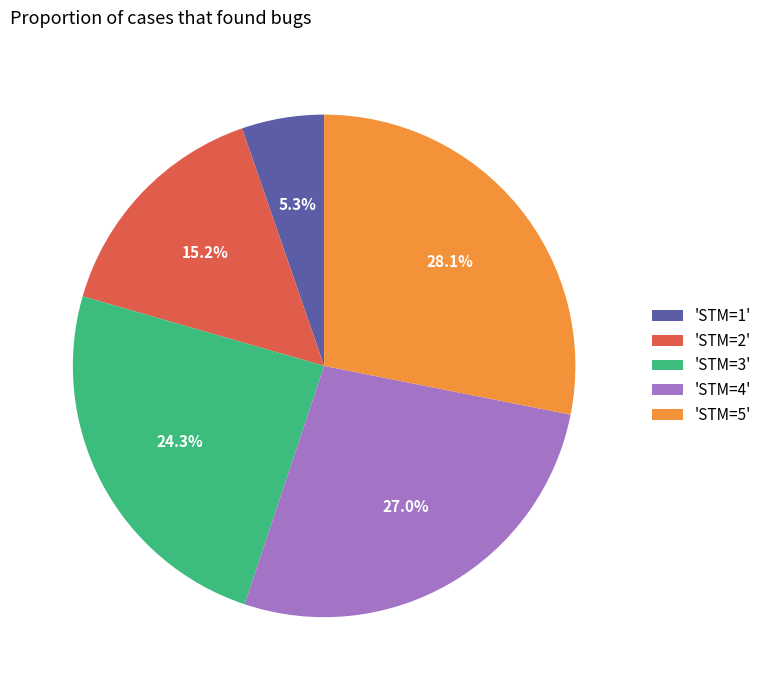

Count the number of slices in the pie.

5